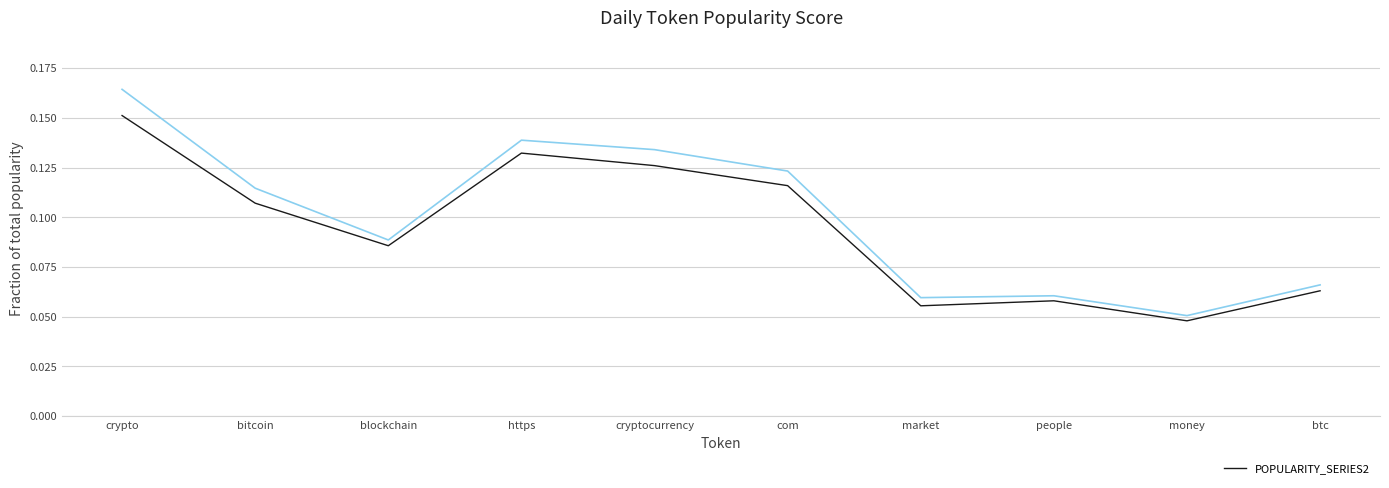

What position from the right is people?

3